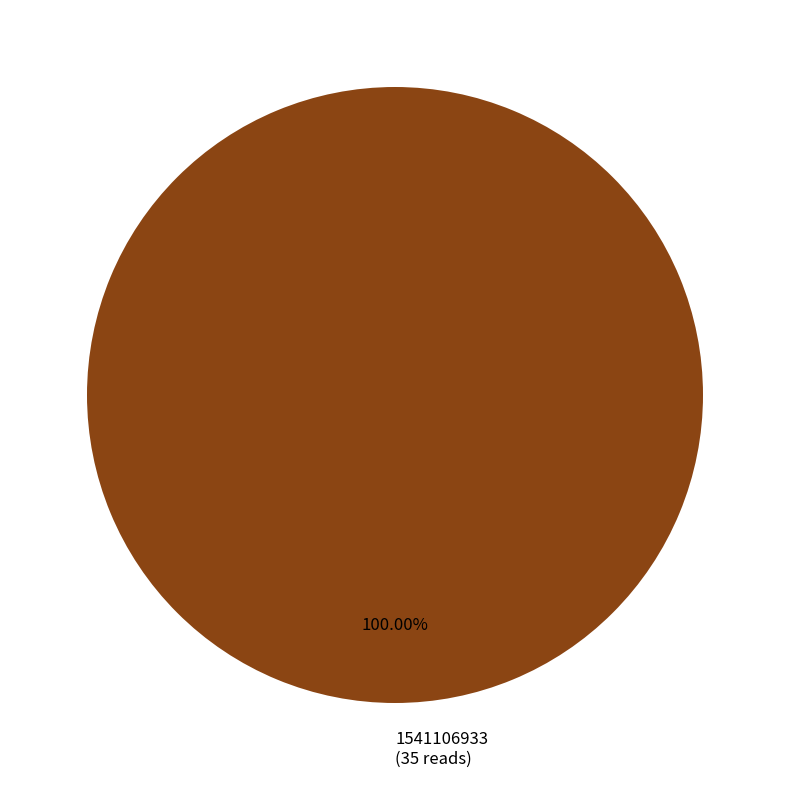

Rank the categories by value from lowest to highest.

1541106933 (35 reads)